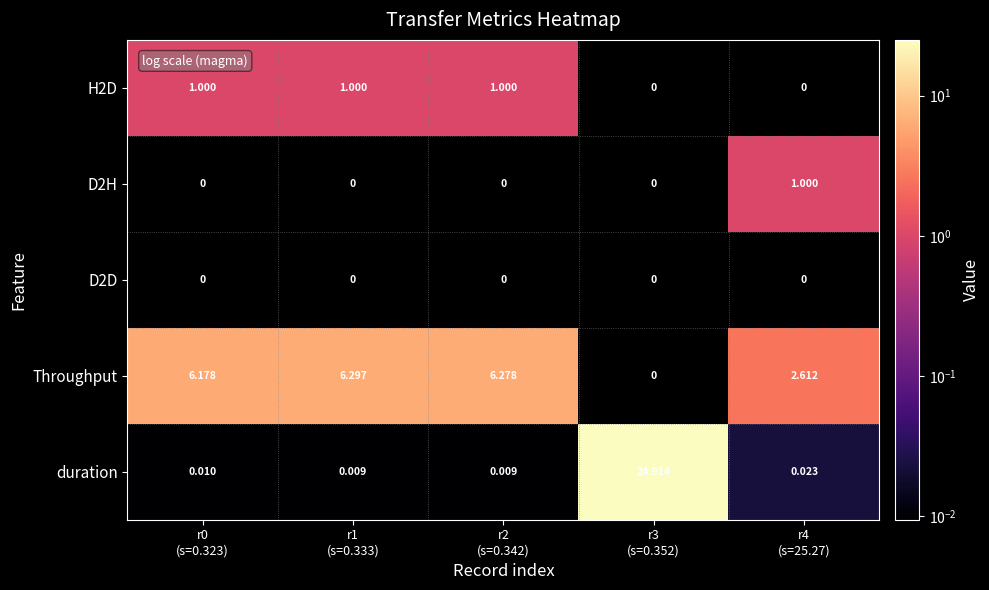

Rank the categories by D2H value from lowest to highest.

r0 (s=0.323), r1 (s=0.333), r2 (s=0.342), r3 (s=0.352), r4 (s=25.27)